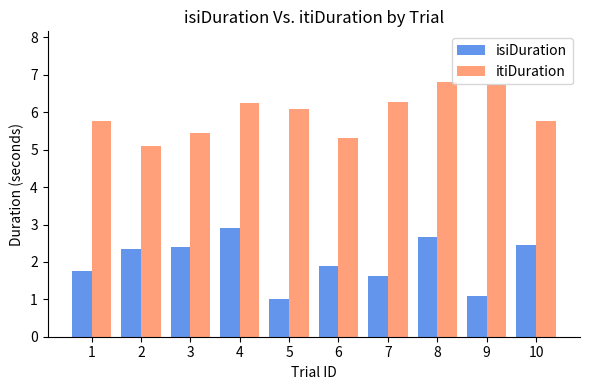

At 5, list the series in order from smallest to largest.

isiDuration, itiDuration